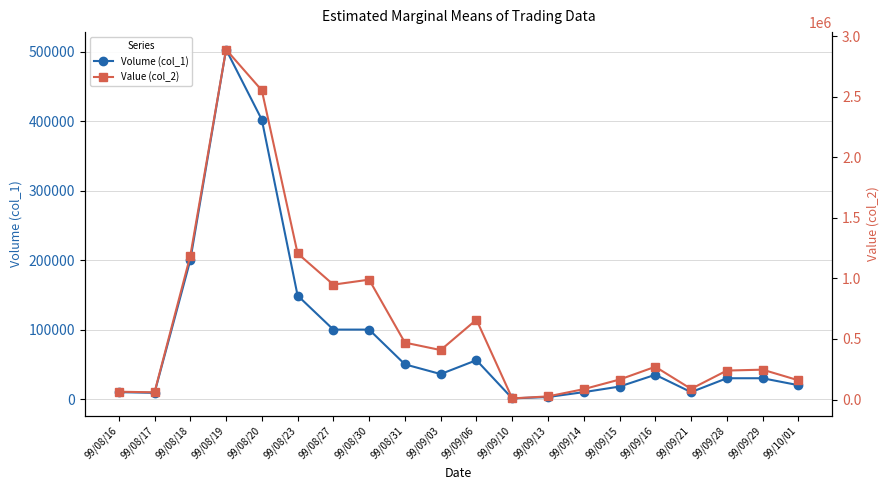

What is the difference between the Value (col_2) values at 99/08/23 and 99/09/03?

798350